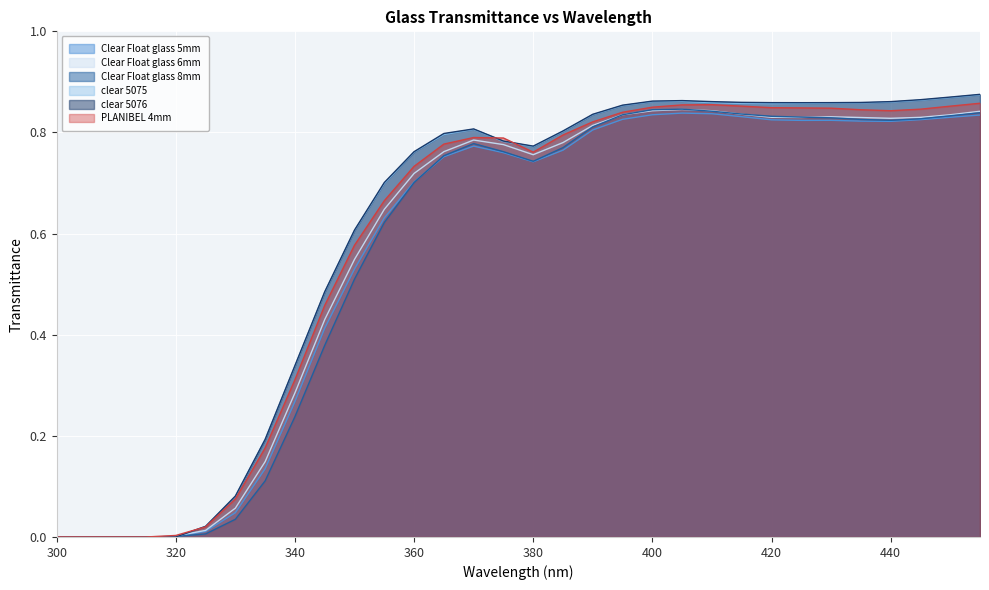

Between 300 and 375, which is larger?

375